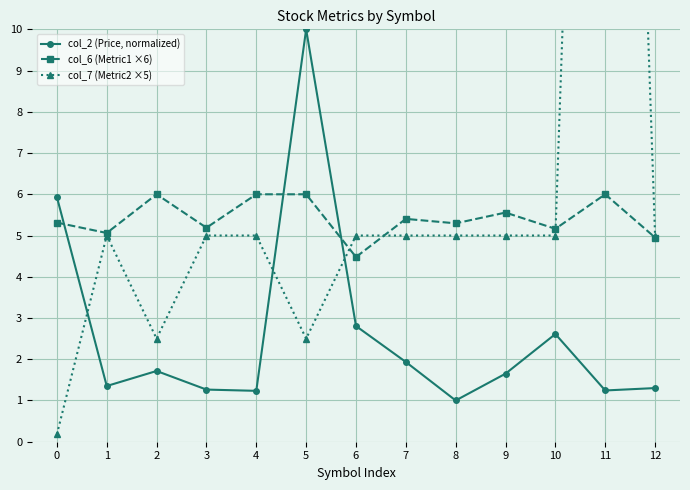

What value does the col_6 (Metric1 ×6) series have at 12?

5.0